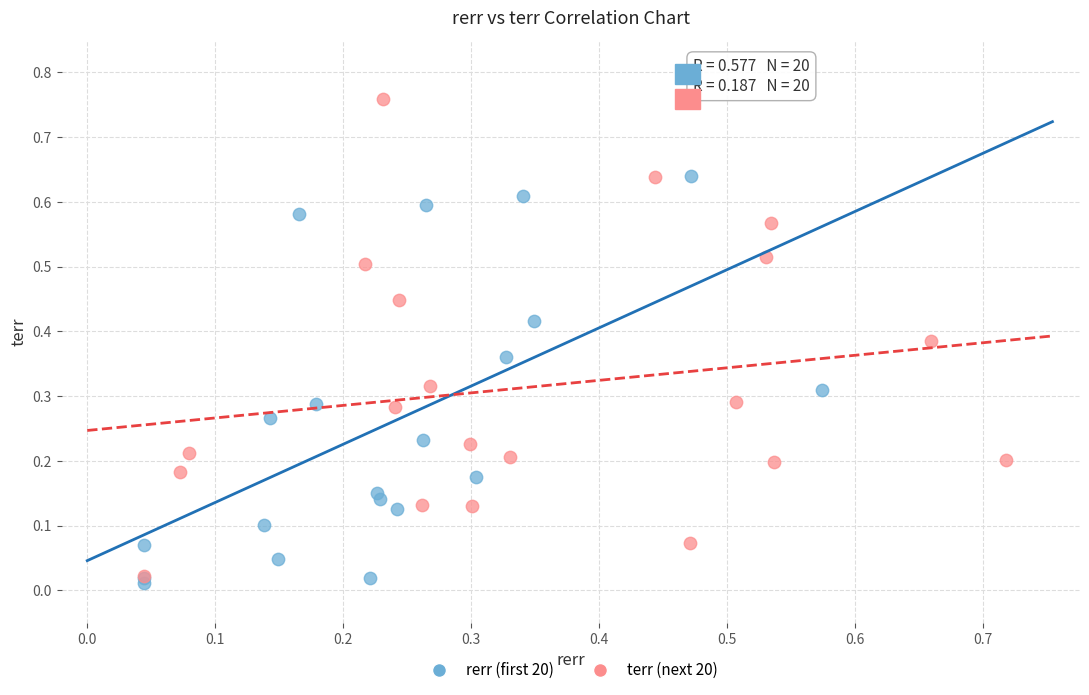

Which series has the largest Y range (max minus min)?

terr (next 20)